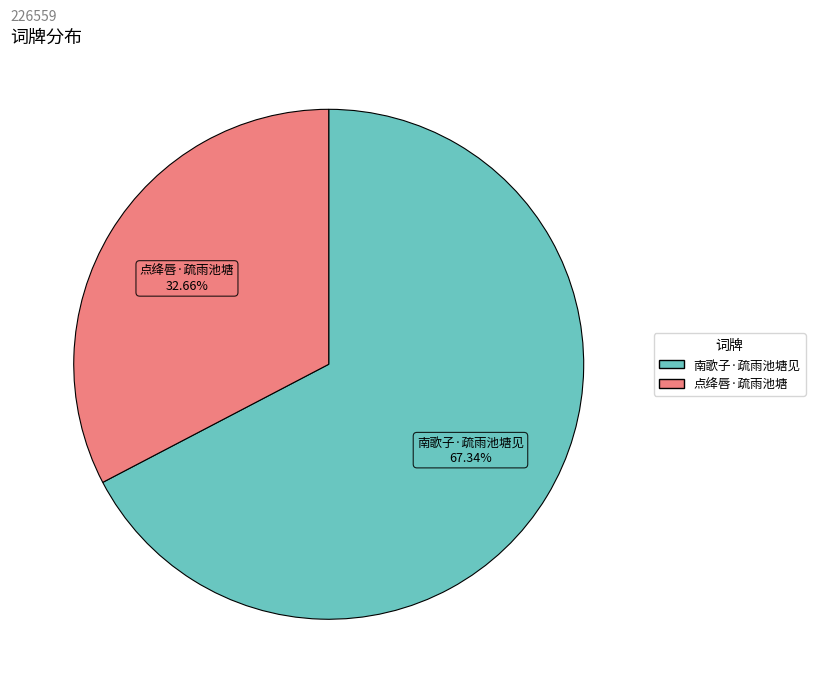

Approximately how many times larger is the value at 点绛唇·疏雨池塘 compared to 南歌子·疏雨池塘见?

0.5